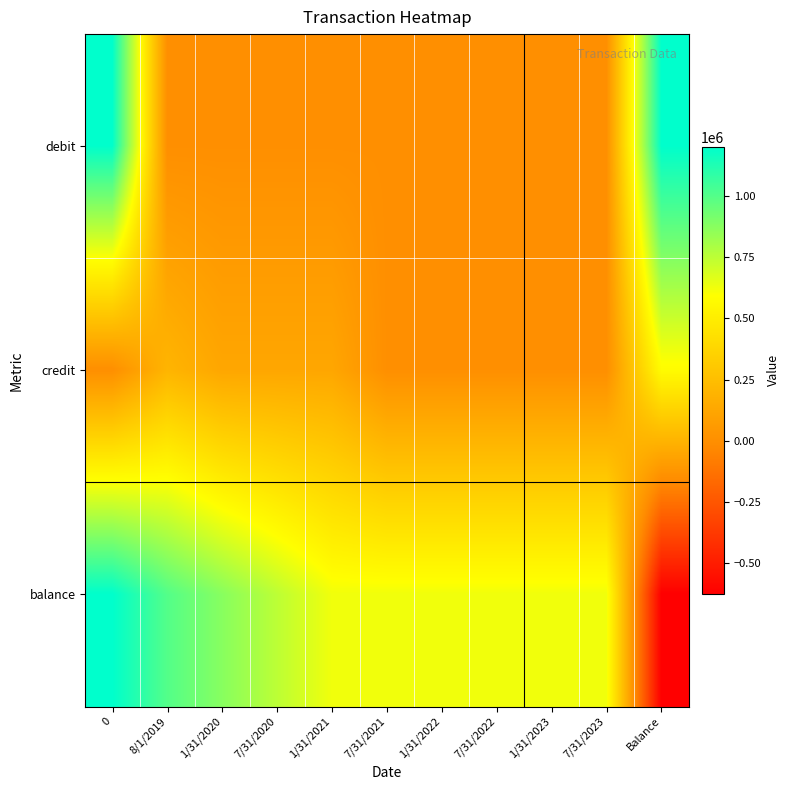

What is the total value across all series at 7/31/2020?

875000